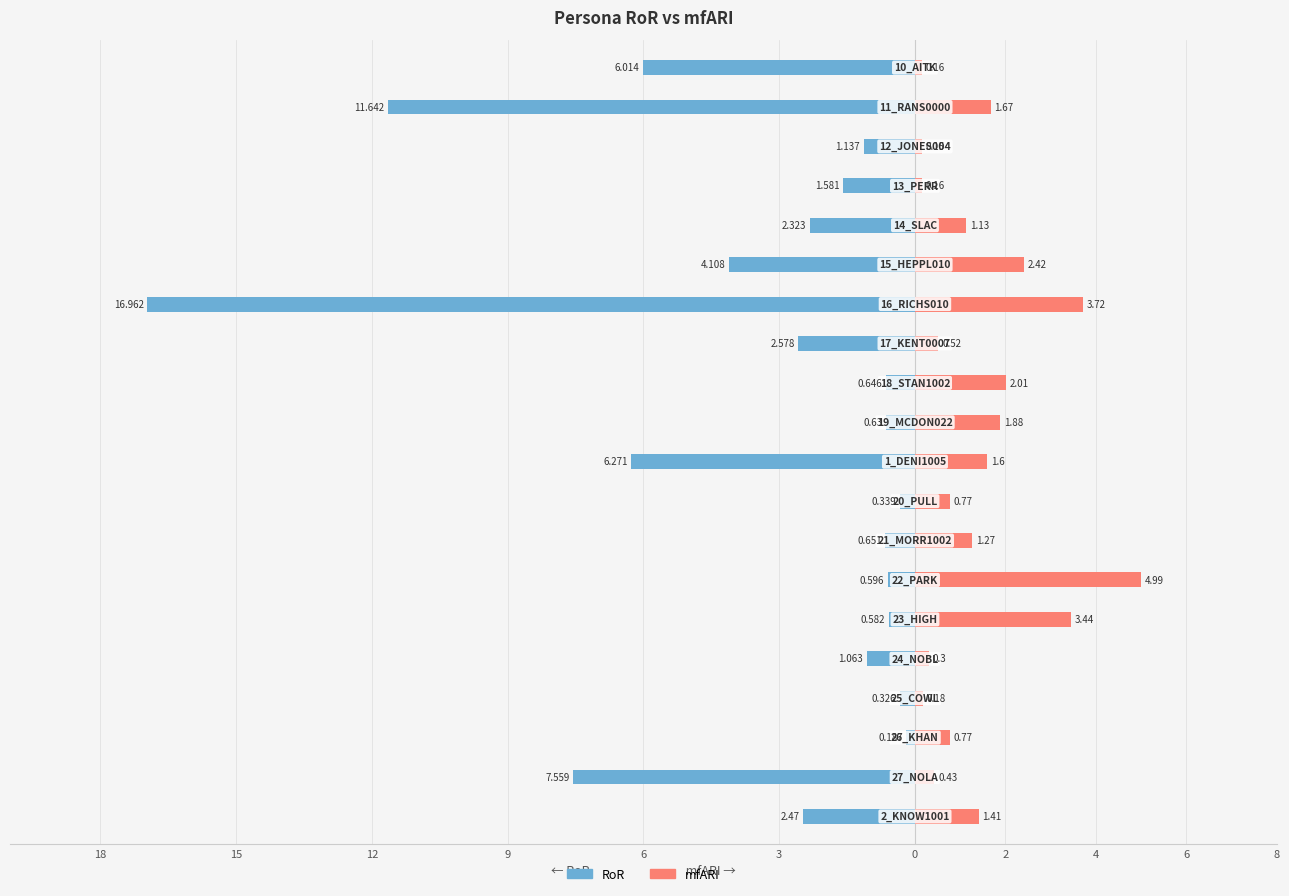

What are all the series names shown in the legend?

RoR, mfARI